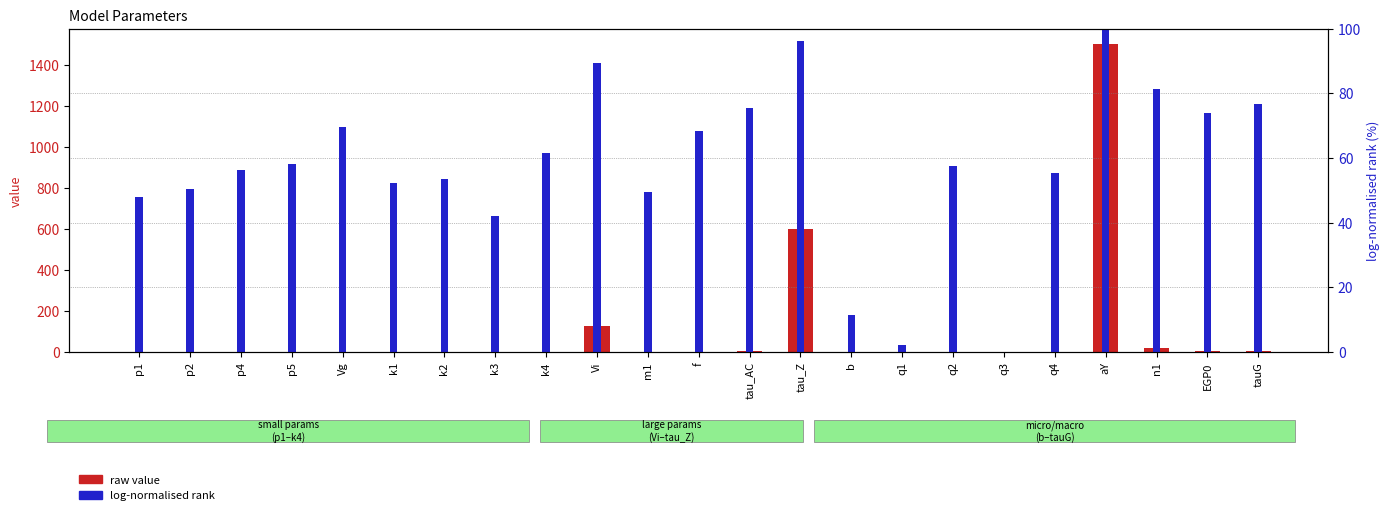

What is the greatest value displayed?

1500.0